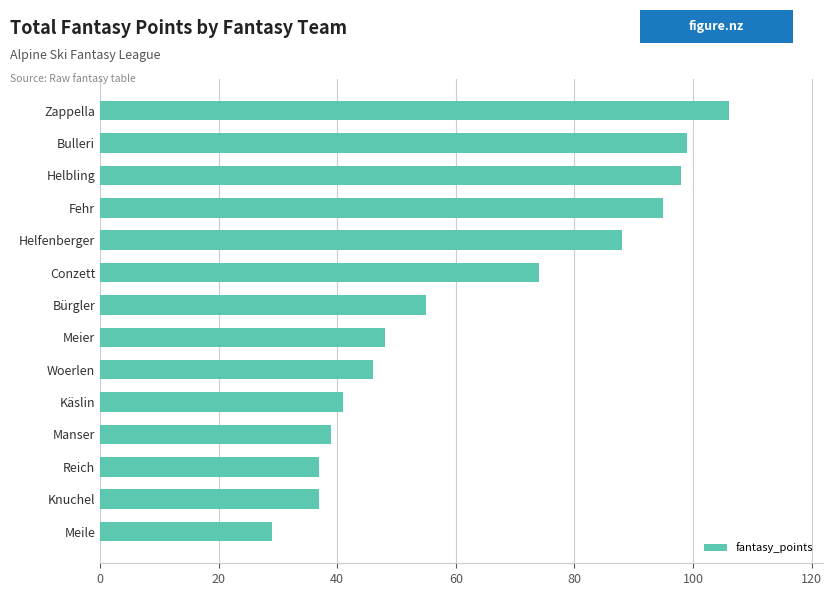

Read the value at Helfenberger, to the nearest 5.

90